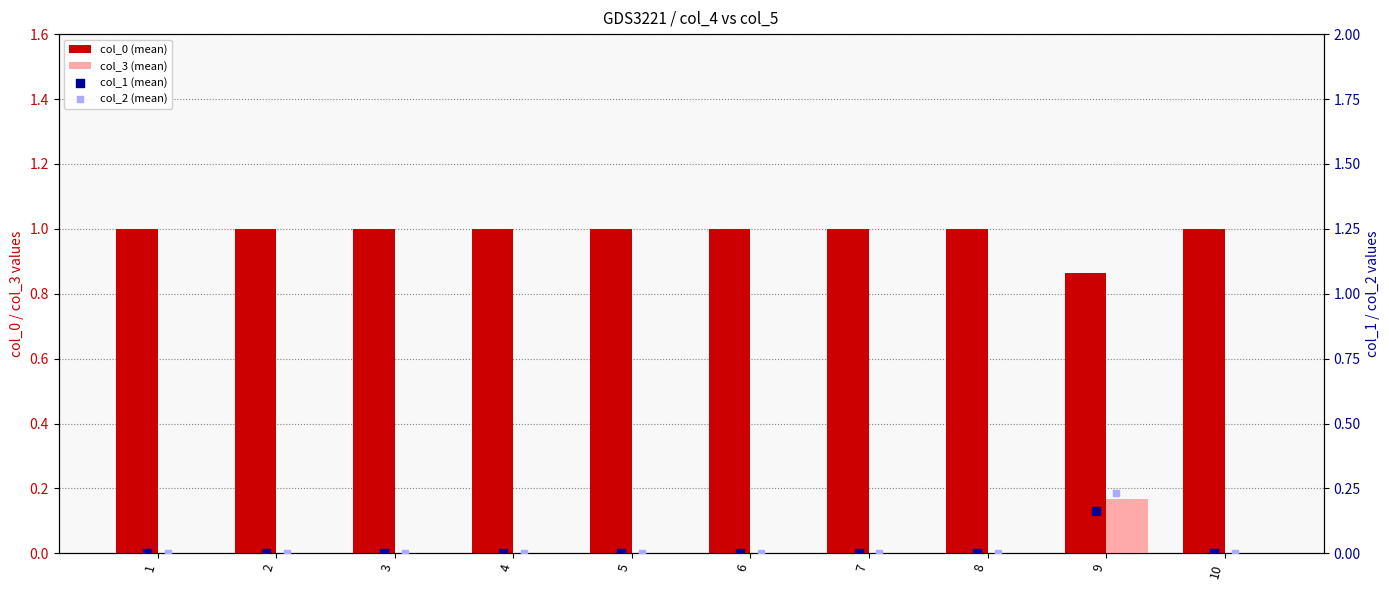

What are all the series names shown in the legend?

col_0 (mean), col_3 (mean), col_1 (mean), col_2 (mean)